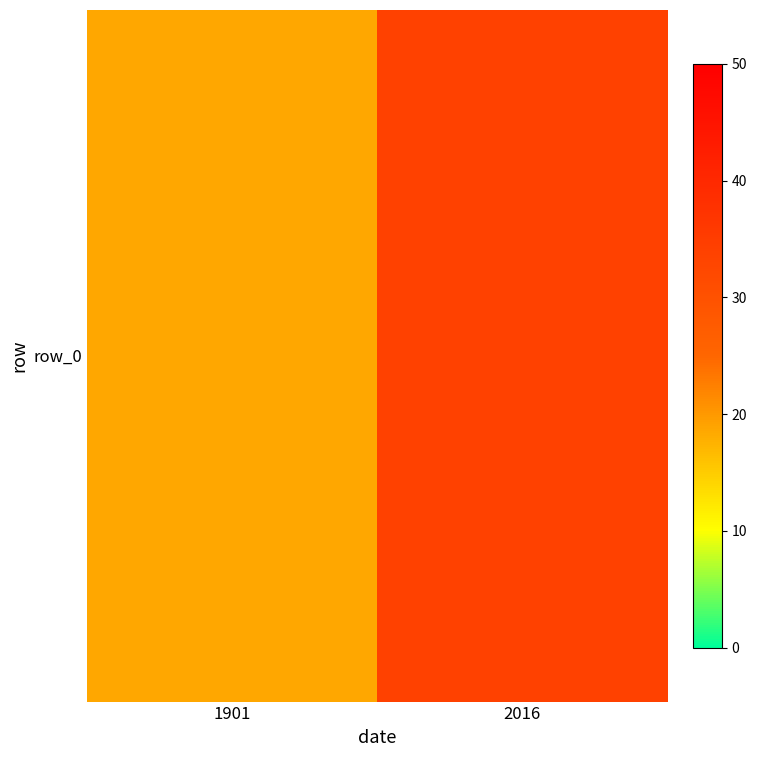

Which category has the highest value across all series?

2016